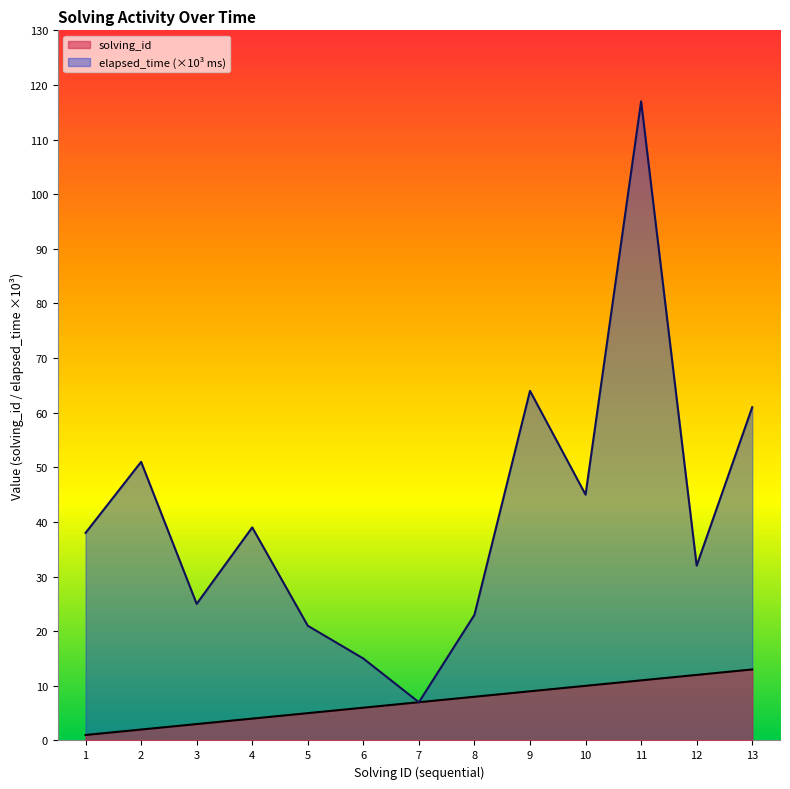

List the series in order of their overall mean, highest first.

elapsed_time (×10³ ms), solving_id